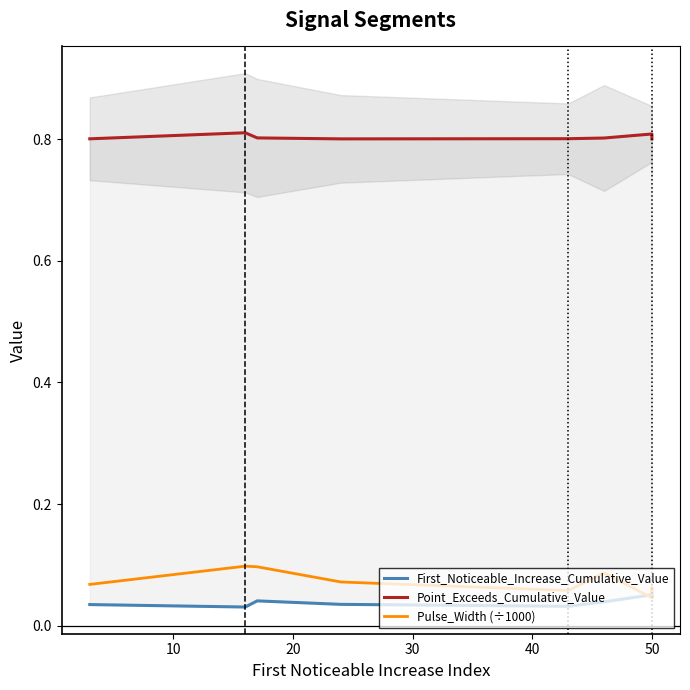

How many distinct data groups are displayed?

3